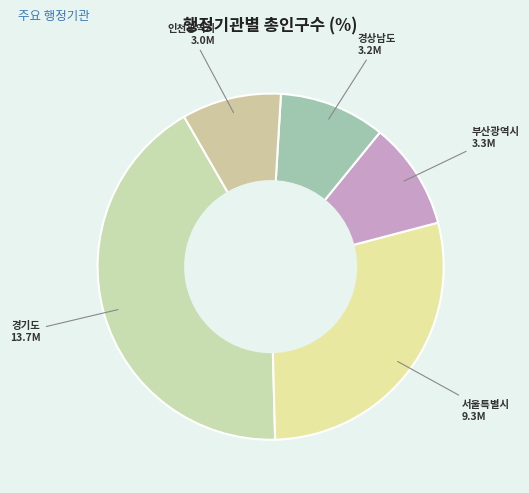

Is it true that 경상남도 is 10% of the pie?

True